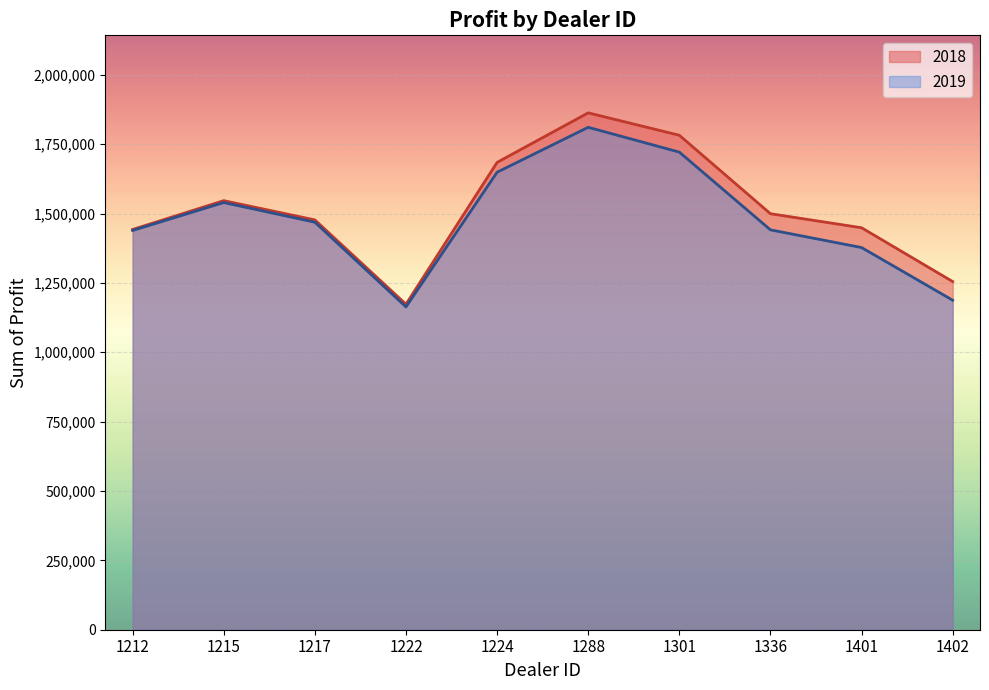

True or false: 2018 and 2019 cross at least once.

False